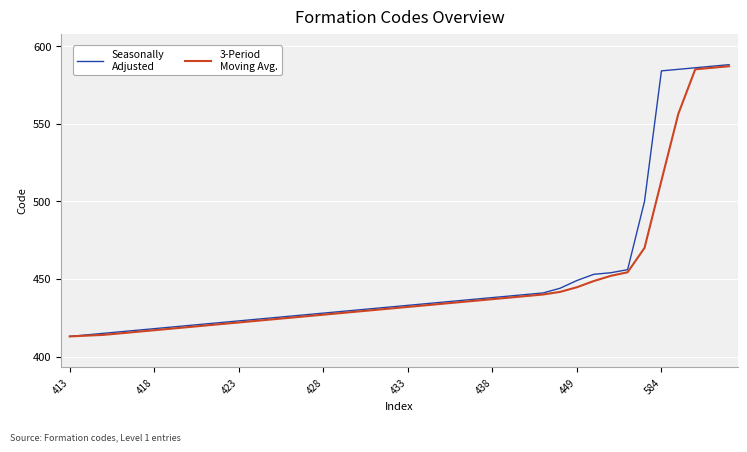

What is the smallest value displayed?

413.0